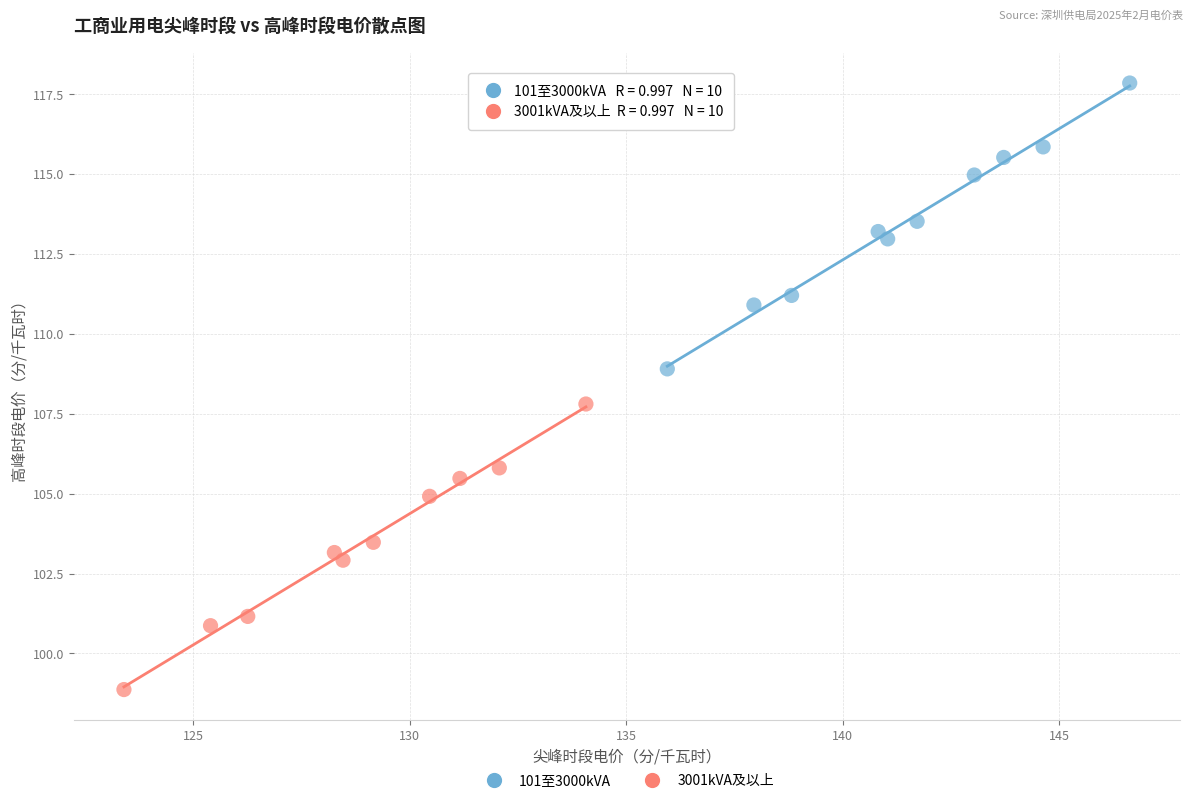

Which series contains the lowest Y value?

3001kVA及以上